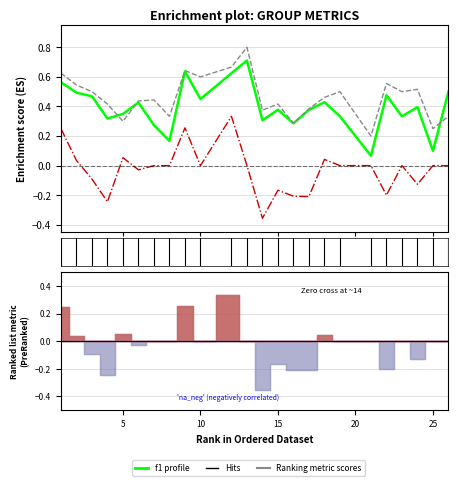

Read the f1 value at 15.

0.4